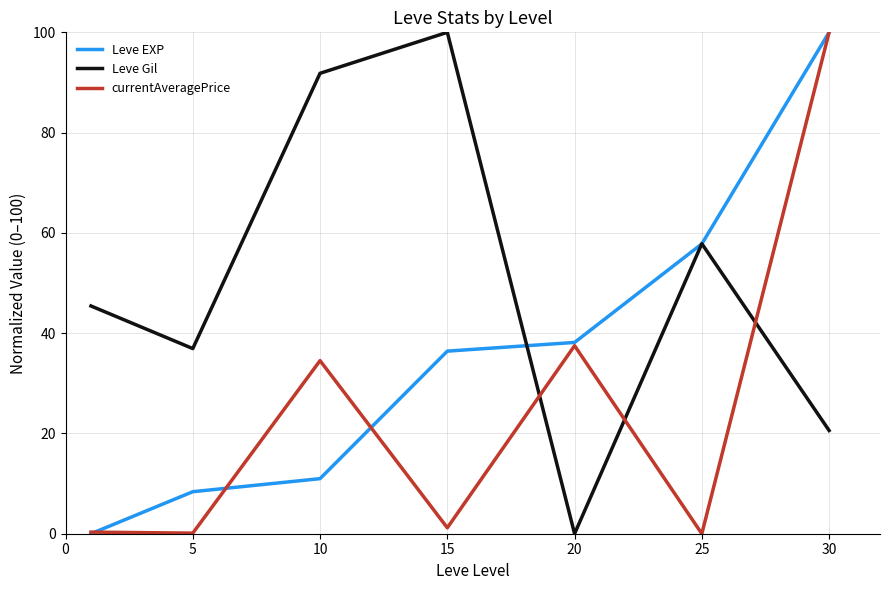

What is the highest value of the Leve EXP series?

100.0